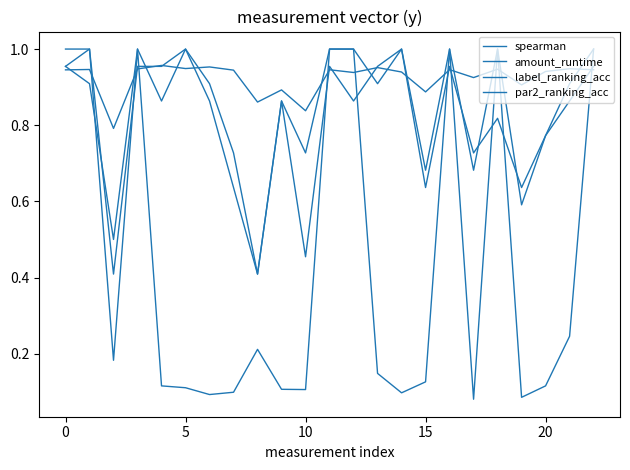

Does the chart display data point markers on the line(s)?

No